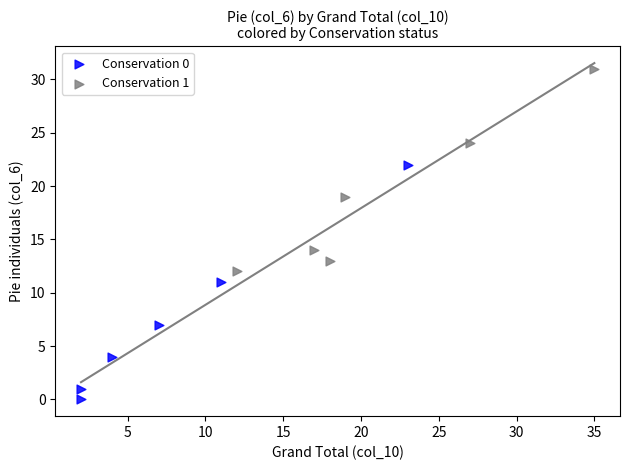

Which series reaches the minimum Y coordinate?

Conservation 0